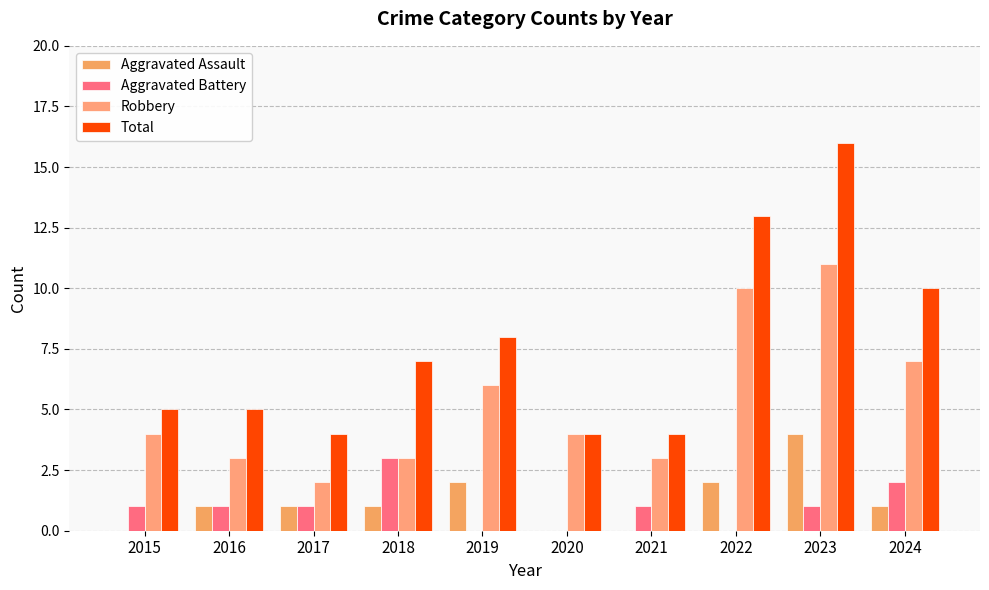

What is the difference between the Robbery values at 2019 and 2022?

4